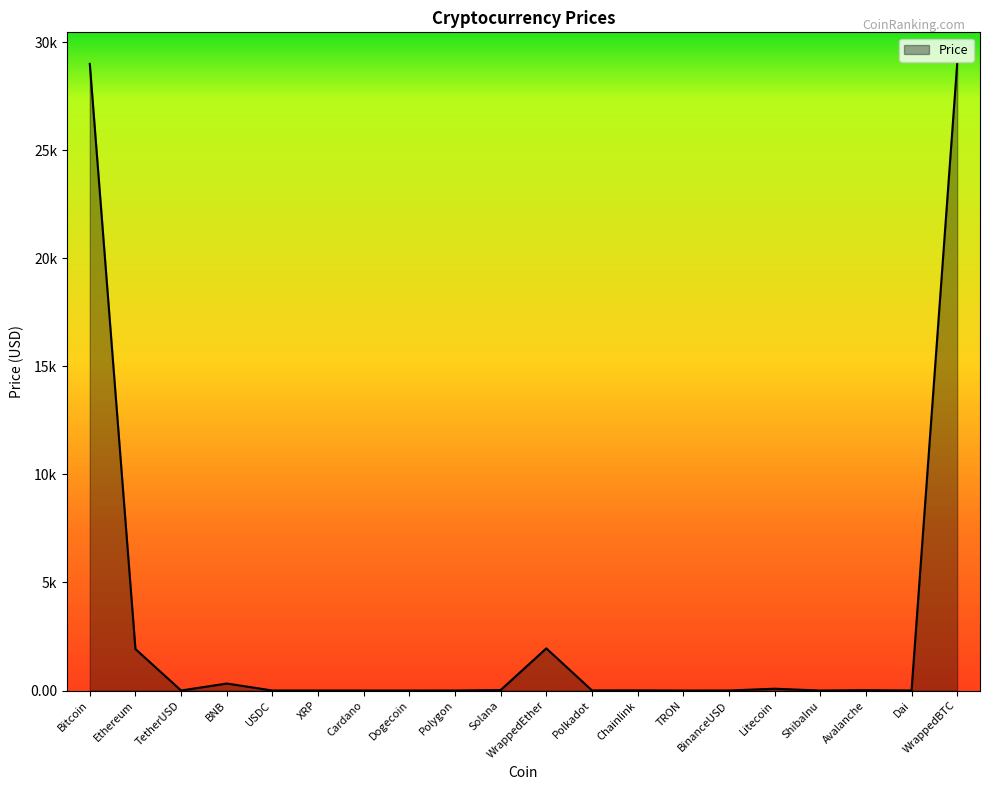

Approximately how many times larger is the value at BNB compared to BinanceUSD?

323.3